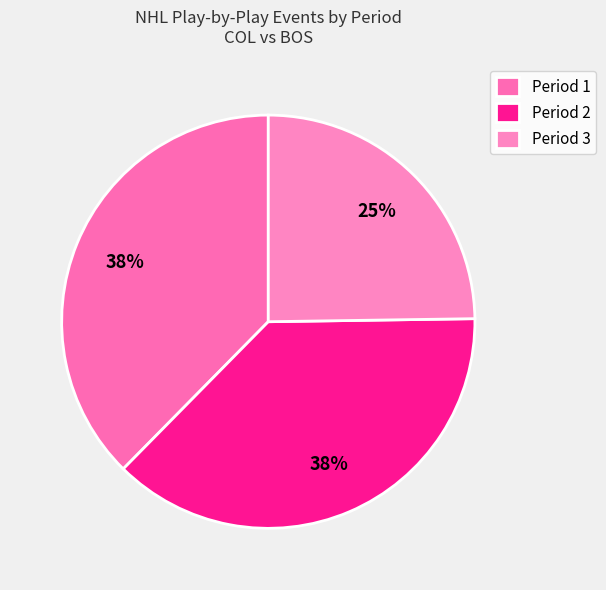

Rank the categories by value from highest to lowest.

Period 1, Period 2, Period 3